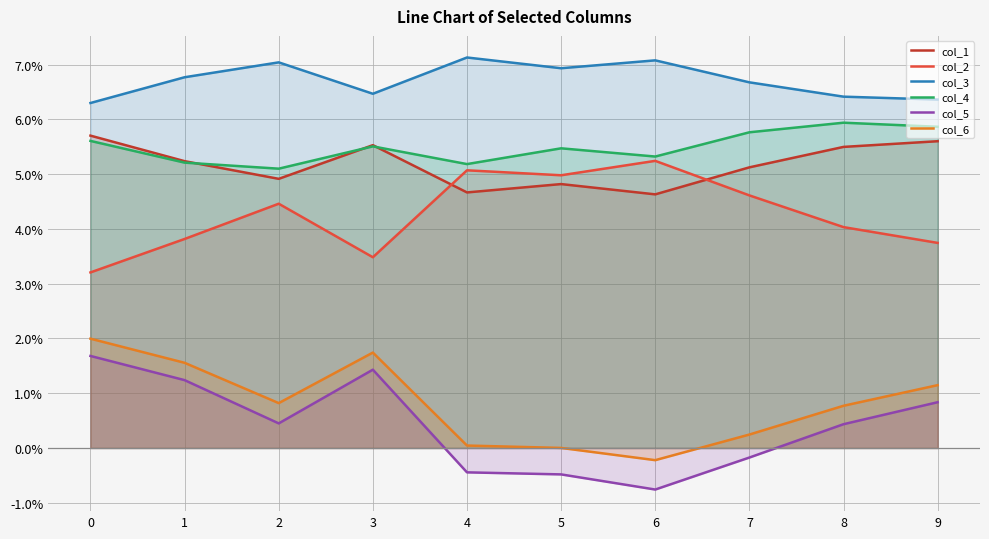

Rank the series at 5 from highest to lowest value.

col_3, col_4, col_2, col_1, col_6, col_5